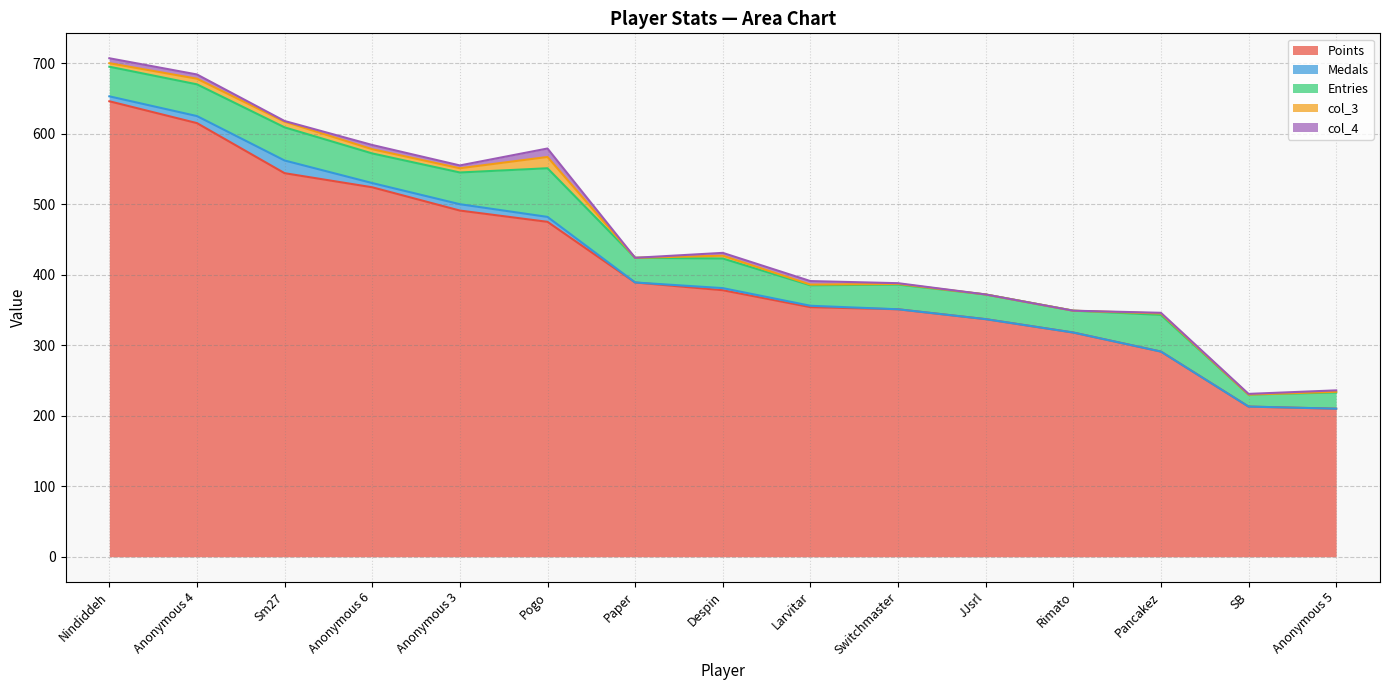

Which category has the highest value in the col_4 series?

Pogo